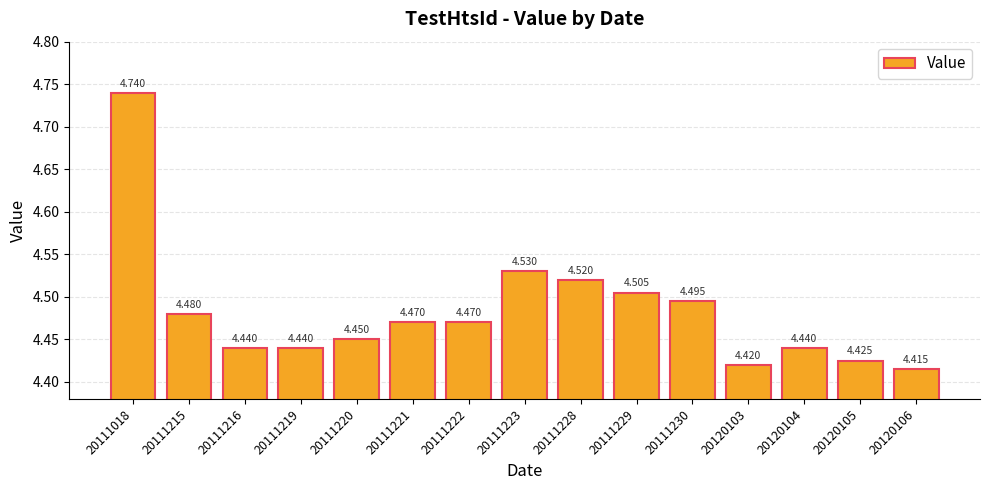

Which has a higher value, 20111228 or 20111215?

20111228